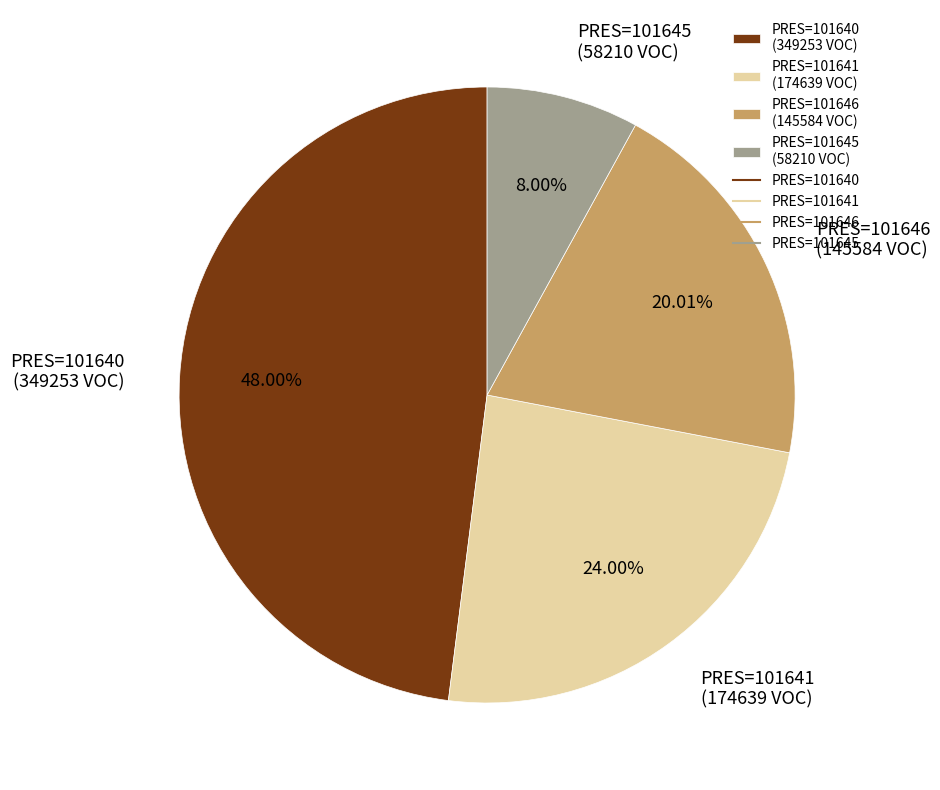

Between PRES=101645 (58210 VOC) and PRES=101641 (174639 VOC), which is larger?

PRES=101641 (174639 VOC)